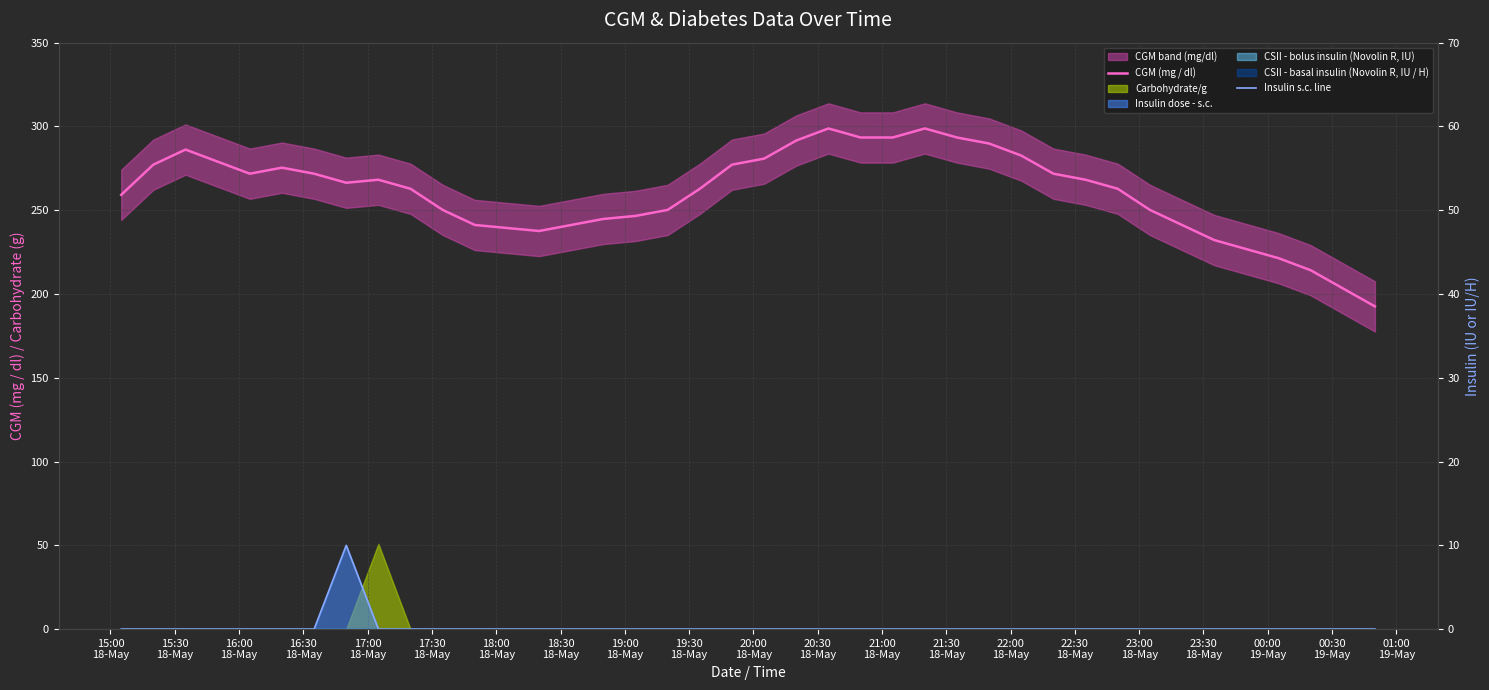

Which series has the widest spread of values?

CGM (mg / dl)